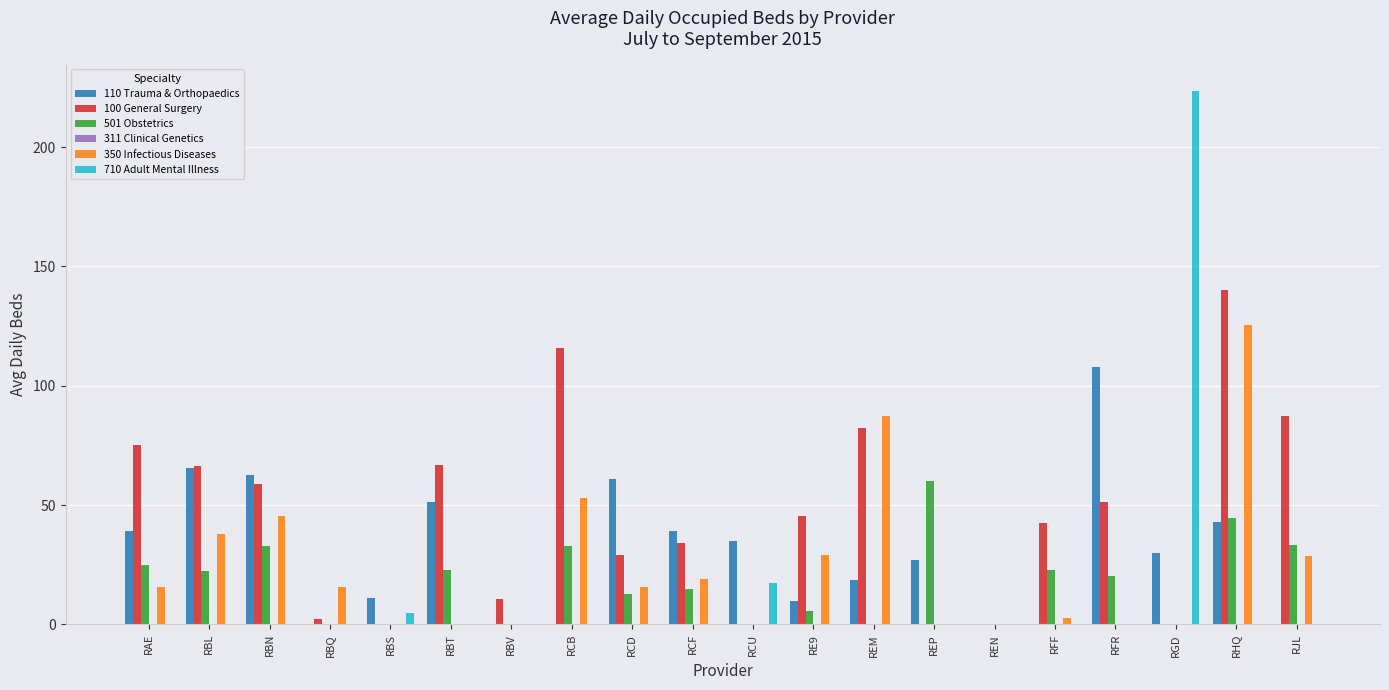

What value does the 100 General Surgery series have at REM?

82.5